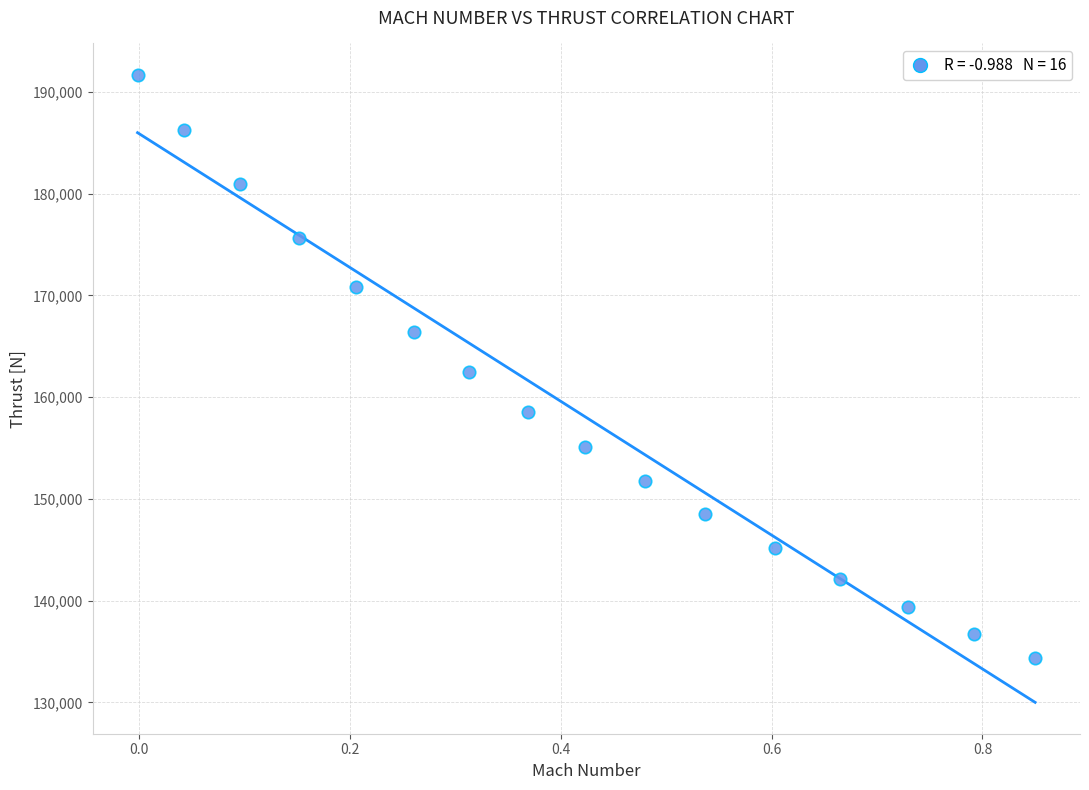

What is the range of X values (max minus min)?

0.9